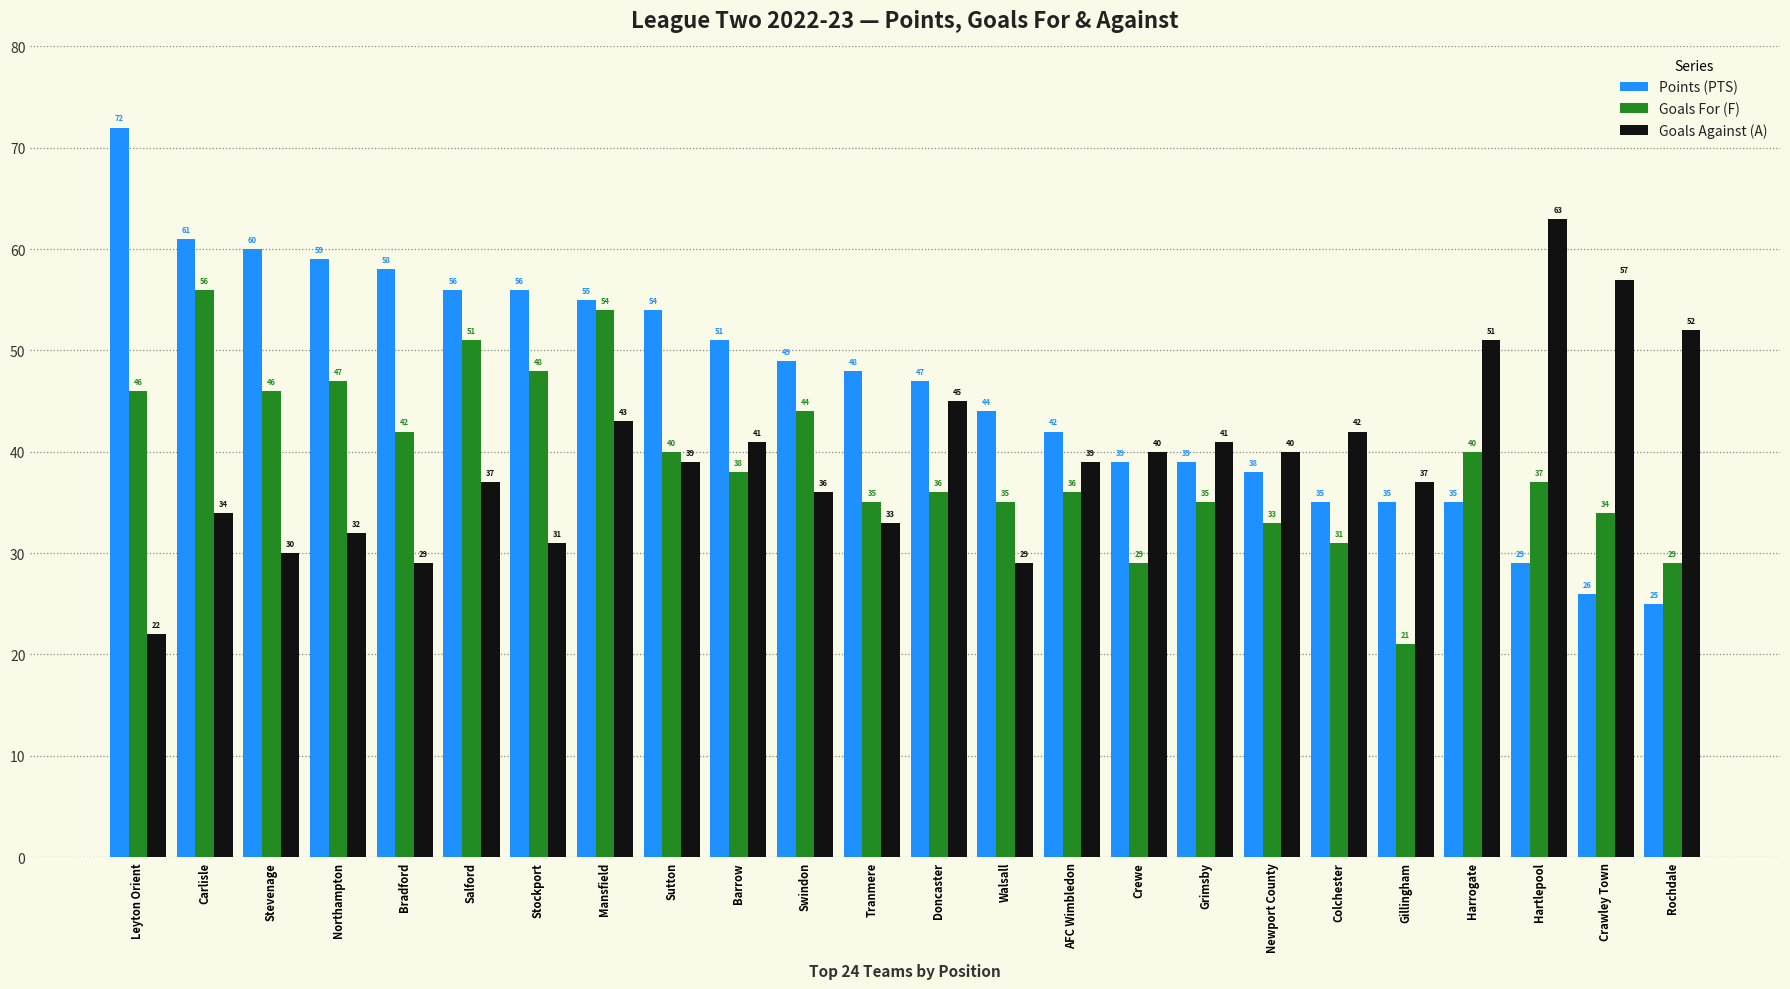

Reading left to right, what are all the values shown in this chart?

Points (PTS): Leyton Orient=72	Carlisle=61	Stevenage=60	Northampton=59	Bradford=58	Salford=56	Stockport=56	Mansfield=55	Sutton=54	Barrow=51	Swindon=49	Tranmere=48	Doncaster=47	Walsall=44	AFC Wimbledon=42	Crewe=39	Grimsby=39	Newport County=38	Colchester=35	Gillingham=35	Harrogate=35	Hartlepool=29	Crawley Town=26	Rochdale=25
Goals For (F): Leyton Orient=46	Carlisle=56	Stevenage=46	Northampton=47	Bradford=42	Salford=51	Stockport=48	Mansfield=54	Sutton=40	Barrow=38	Swindon=44	Tranmere=35	Doncaster=36	Walsall=35	AFC Wimbledon=36	Crewe=29	Grimsby=35	Newport County=33	Colchester=31	Gillingham=21	Harrogate=40	Hartlepool=37	Crawley Town=34	Rochdale=29
Goals Against (A): Leyton Orient=22	Carlisle=34	Stevenage=30	Northampton=32	Bradford=29	Salford=37	Stockport=31	Mansfield=43	Sutton=39	Barrow=41	Swindon=36	Tranmere=33	Doncaster=45	Walsall=29	AFC Wimbledon=39	Crewe=40	Grimsby=41	Newport County=40	Colchester=42	Gillingham=37	Harrogate=51	Hartlepool=63	Crawley Town=57	Rochdale=52